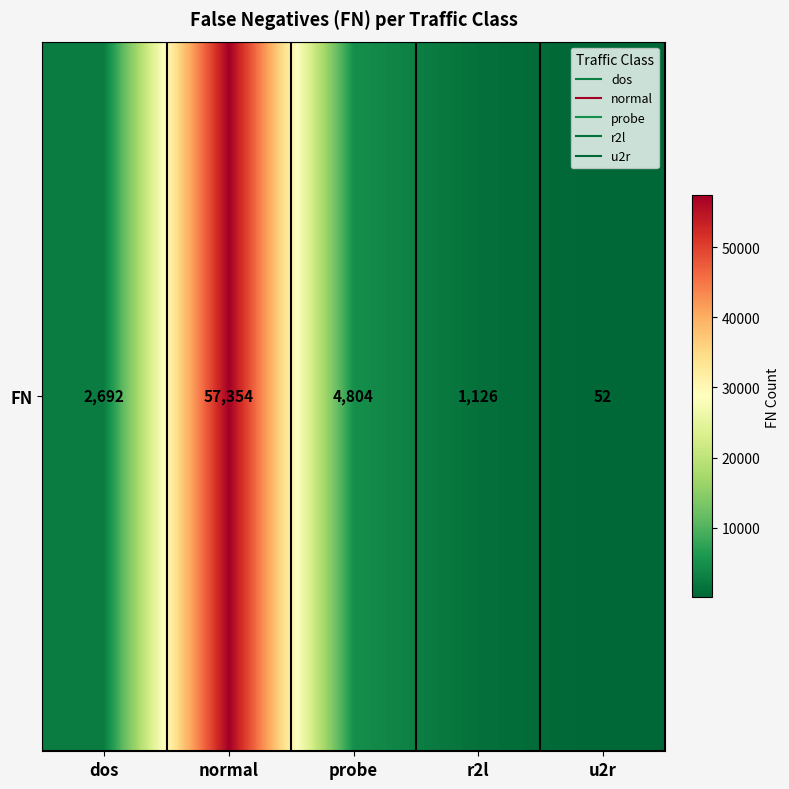

What is the change in value from r2l to u2r?

-1074